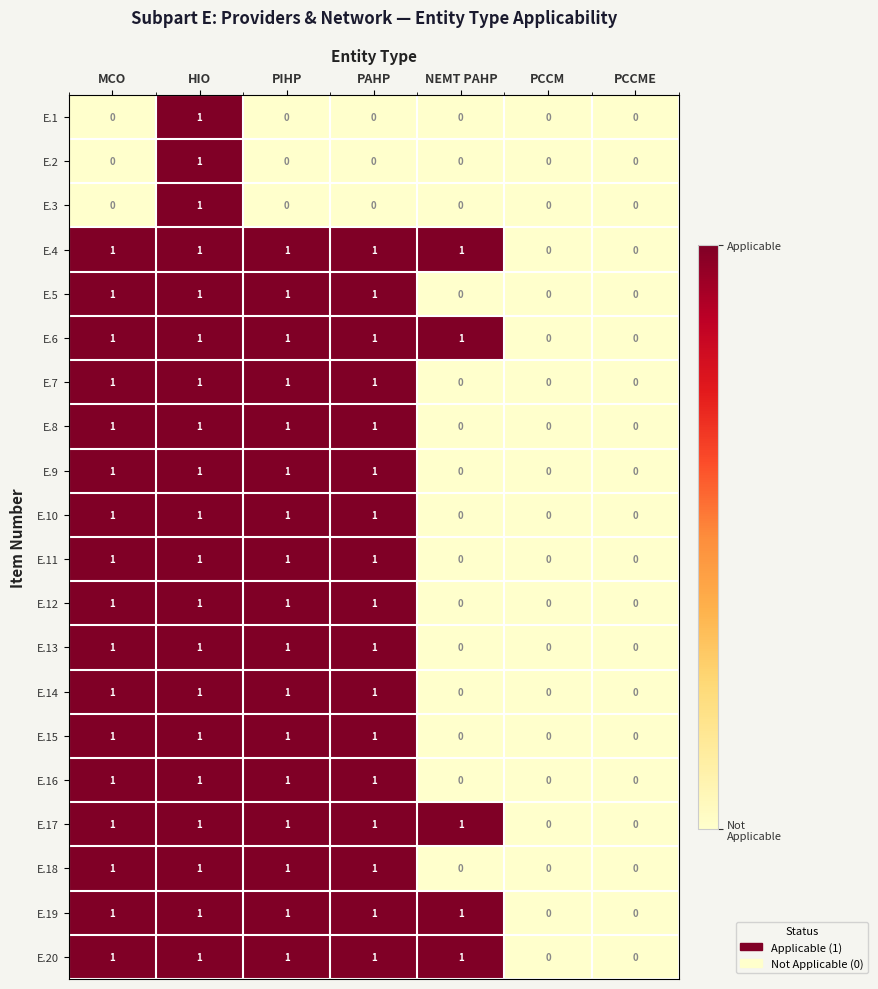

At which category is the sum across all series the highest?

HIO